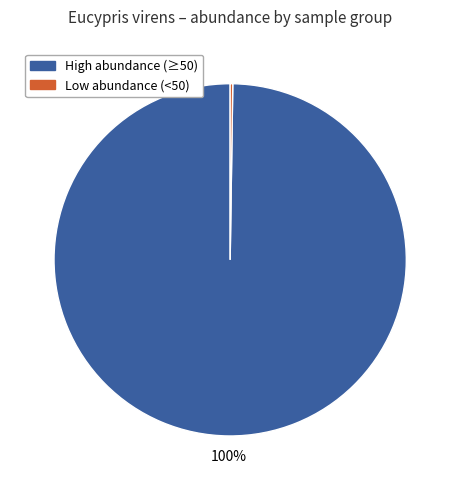

Is there a majority slice in this chart?

Yes